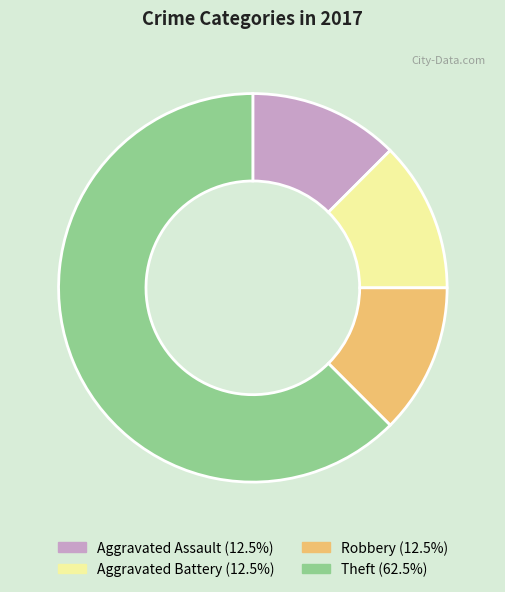

Is it true that Theft is 62% of the pie?

True